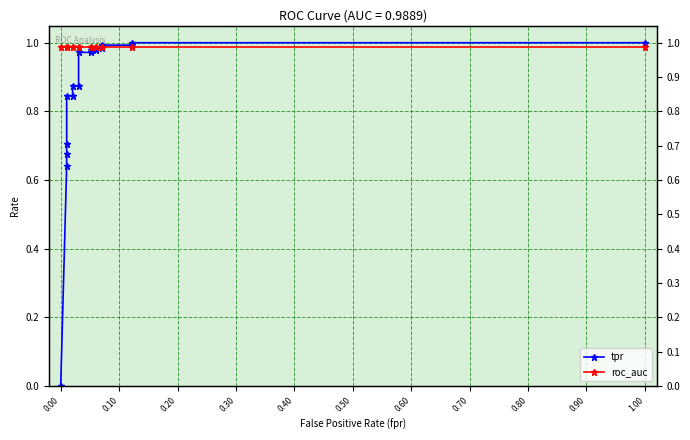

What are all the series names shown in the legend?

tpr, roc_auc